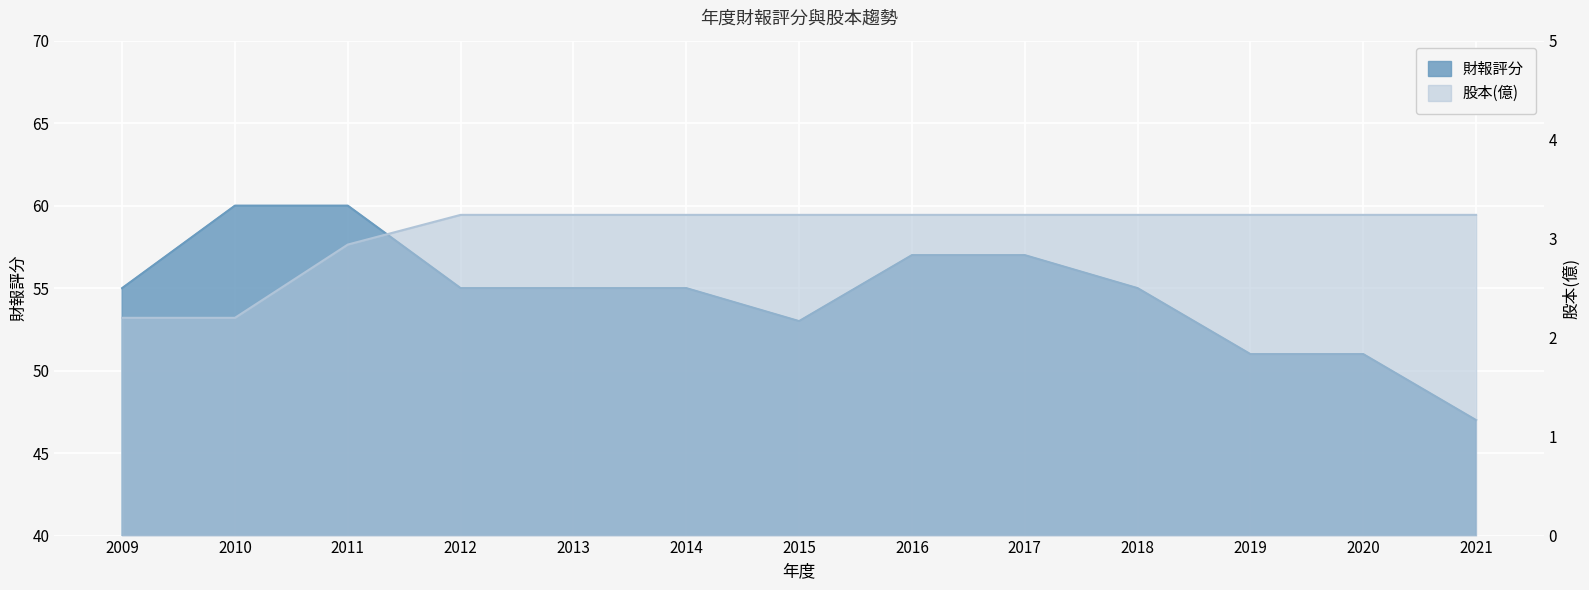

What are all the series names shown in the legend?

財報評分, 股本(億)